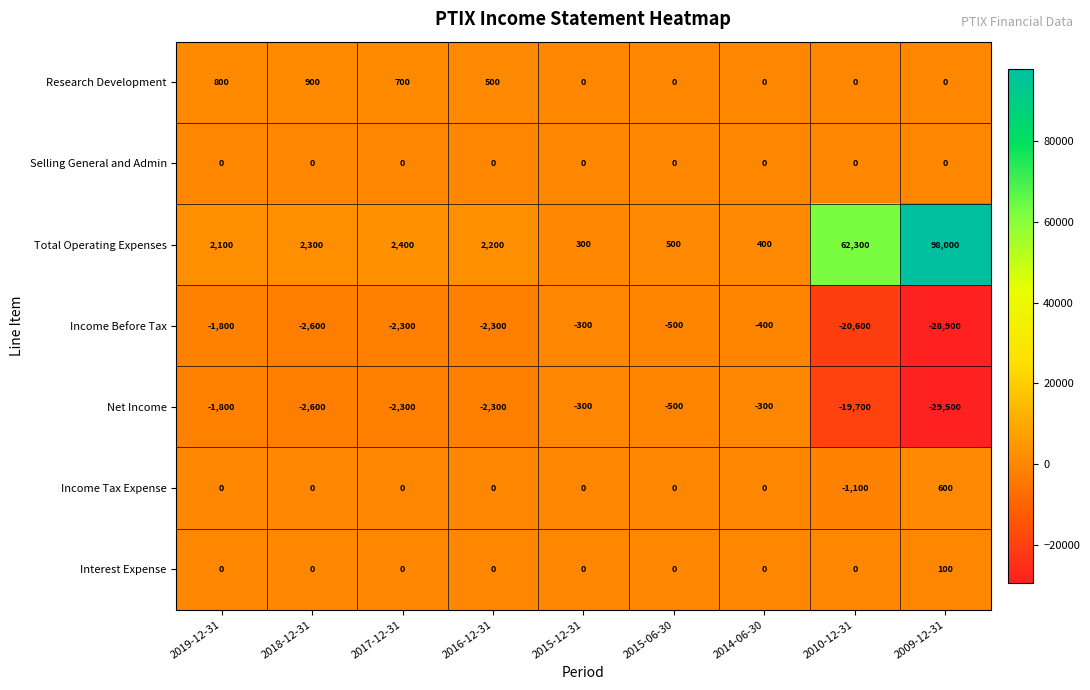

What is the difference between the maximum and second lowest values in the Research Development series?

900